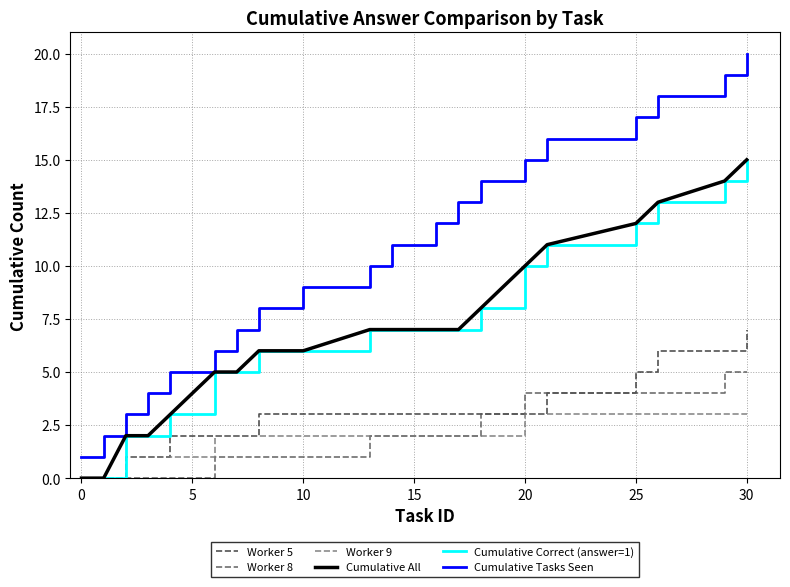

How many data points in Worker 8 are less than 2?

9